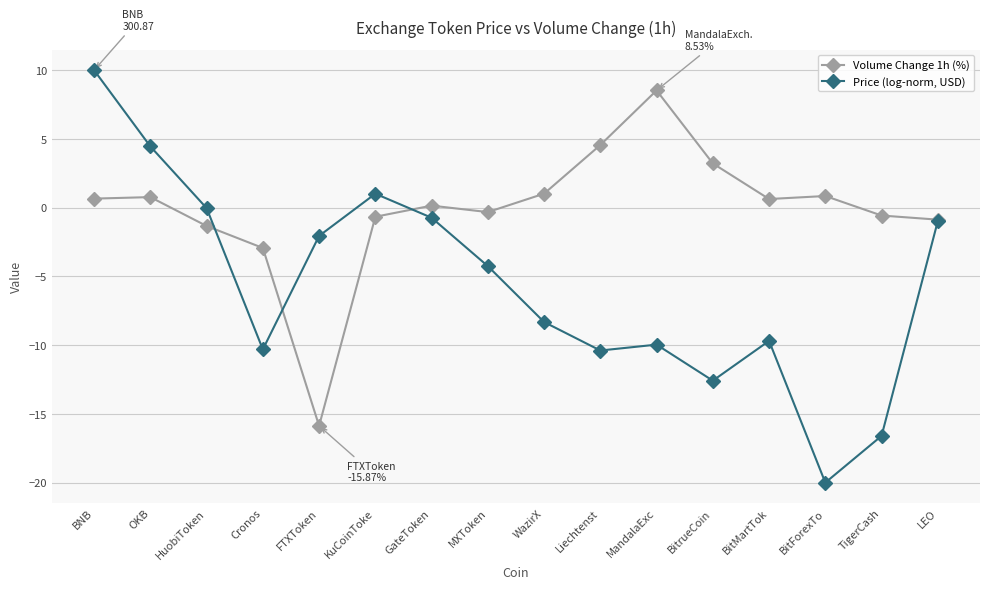

How many data points in Price (log-norm, USD) are above -4?

7